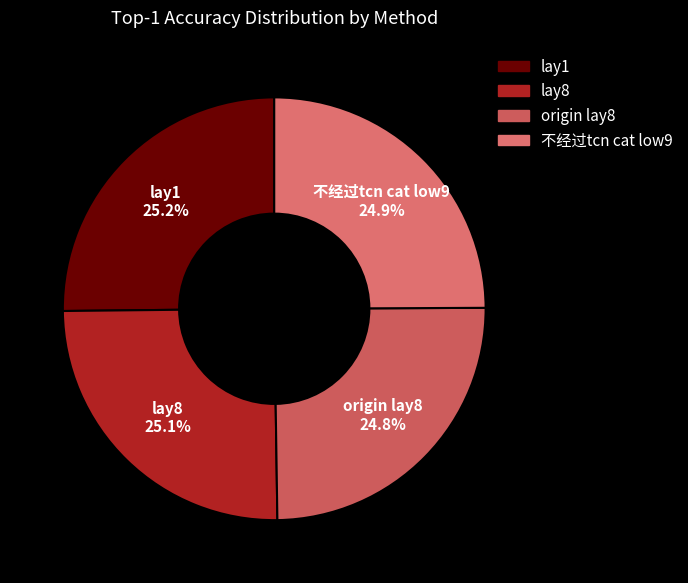

How much of the chart is everything except 不经过tcn cat low9?

75.1%